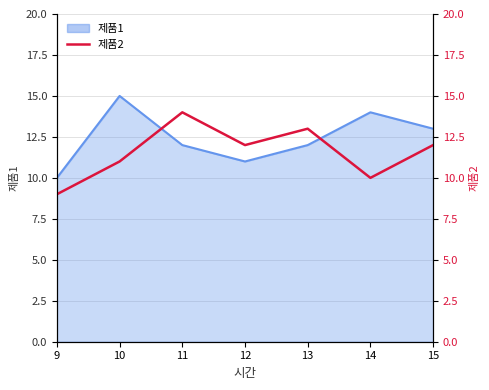

Which has a higher value, 12 or 11?

11